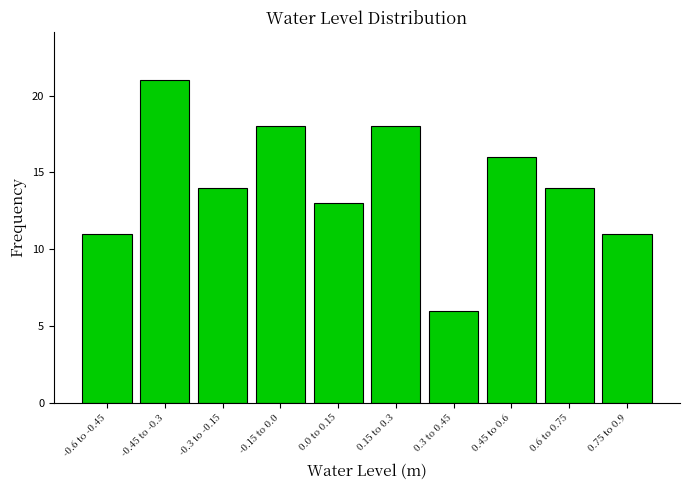

Reading left to right, list all the values displayed in this chart.

-0.6 to -0.45=11	-0.45 to -0.3=21	-0.3 to -0.15=14	-0.15 to 0.0=18	0.0 to 0.15=13	0.15 to 0.3=18	0.3 to 0.45=6	0.45 to 0.6=16	0.6 to 0.75=14	0.75 to 0.9=11